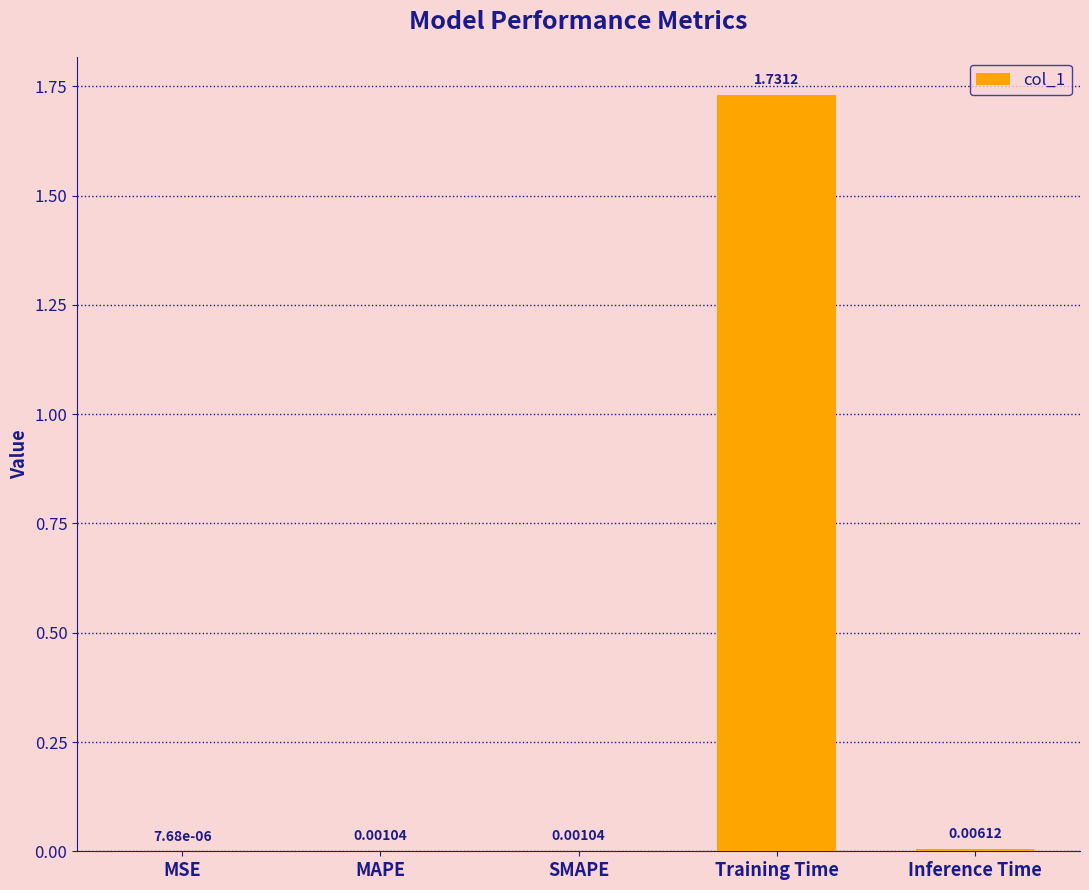

Where is the data nearest to the value 0?

MSE